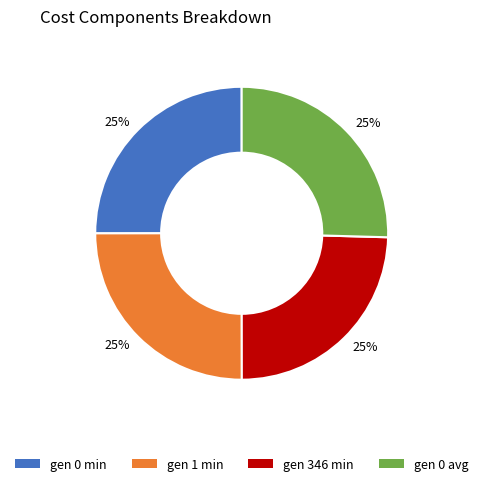

How many segments does this pie chart have?

4